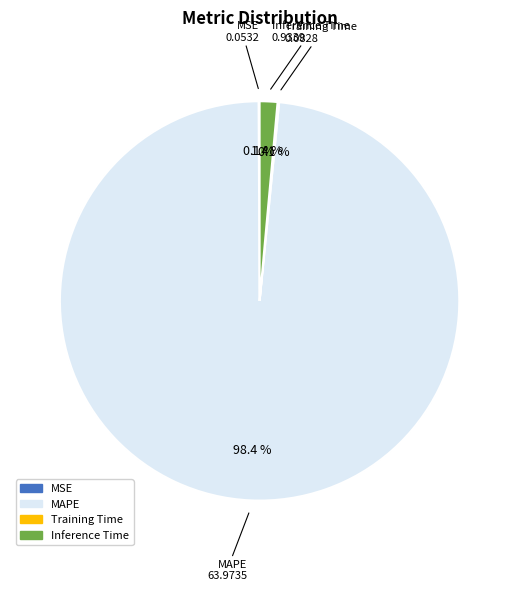

Which has a higher value, MAPE or Inference Time?

MAPE